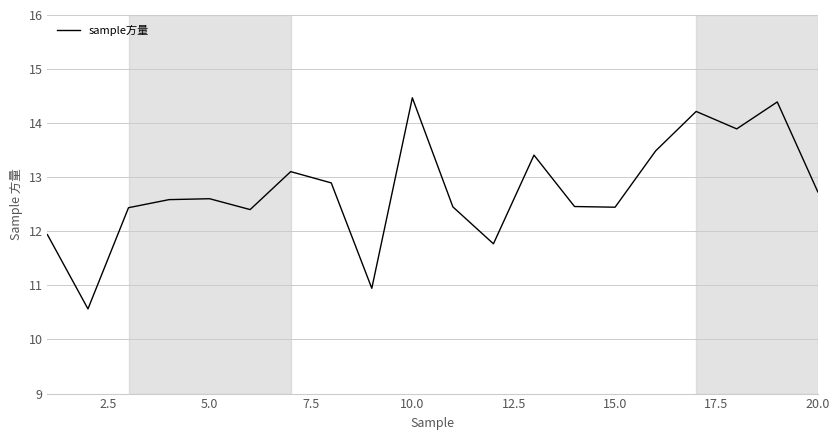

What is the difference between the maximum and minimum values?

3.9